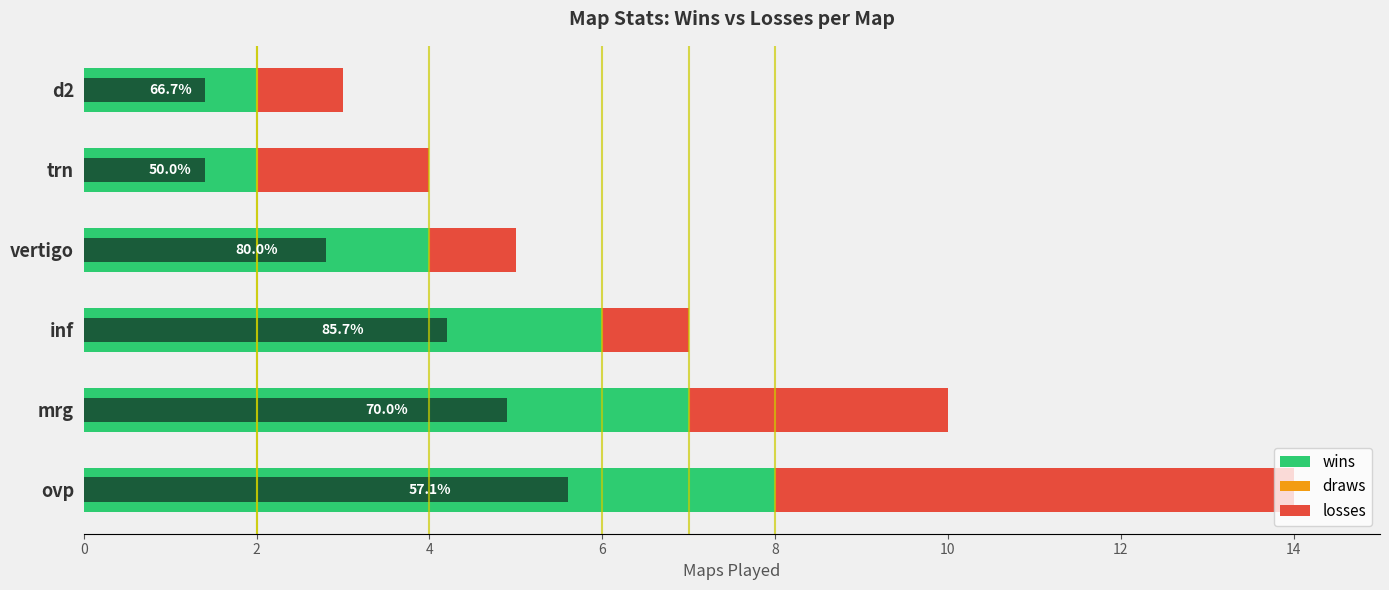

The value of wins at d2 is 1.3. True or false?

False